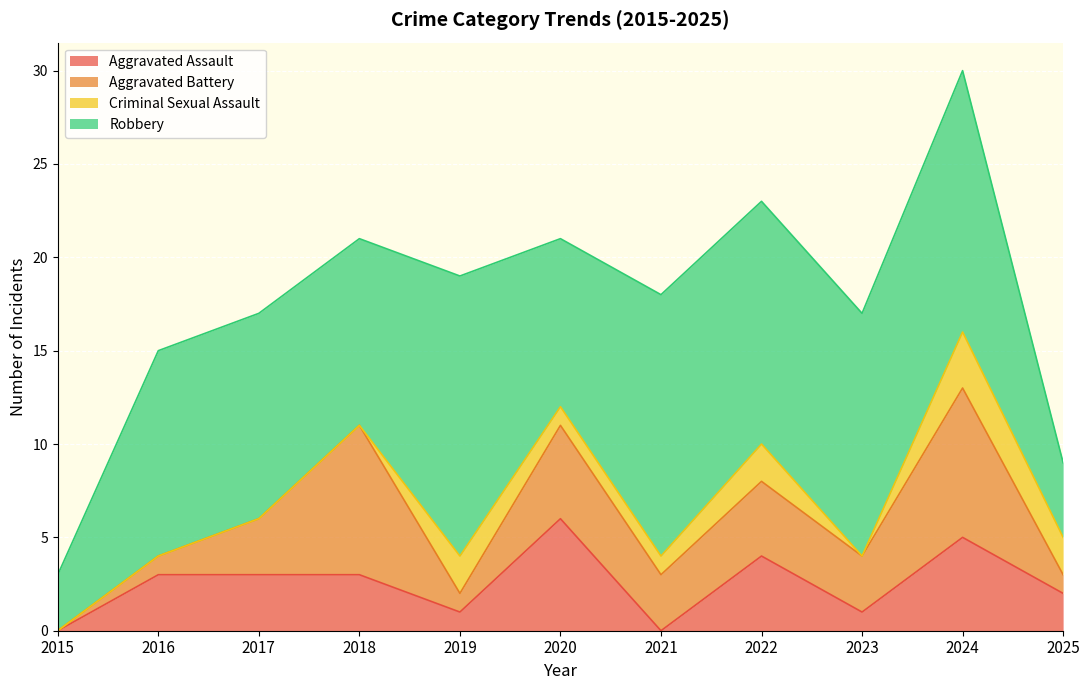

What is the highest value of the Criminal Sexual Assault series?

3